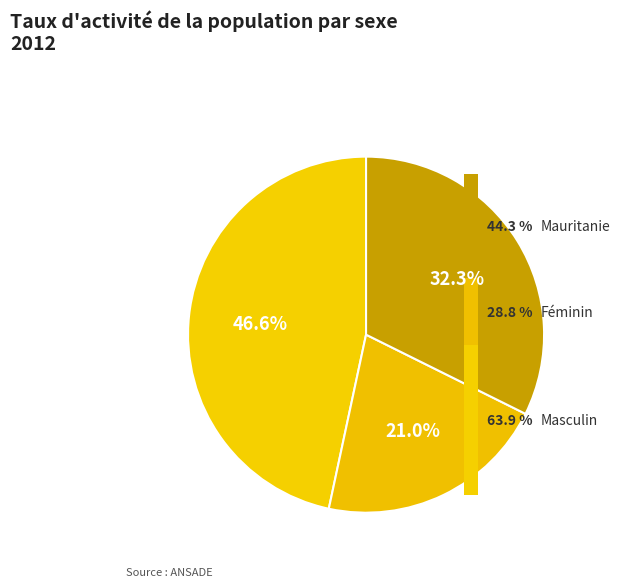

How many slices are in this pie chart?

3